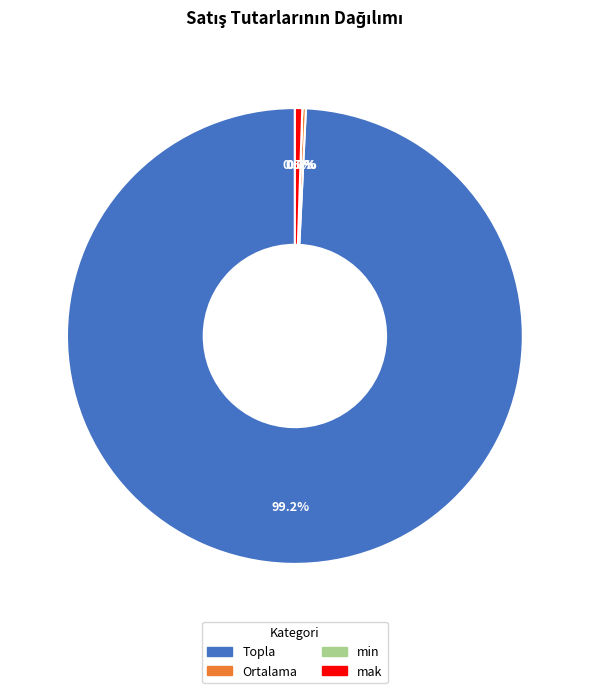

Is the sum of mak and Topla greater than half?

Yes